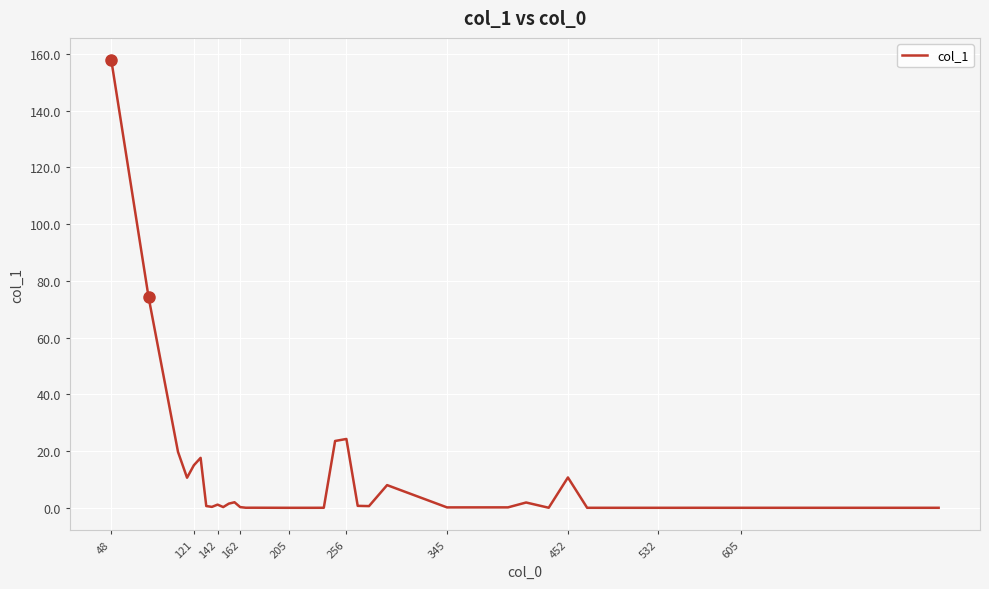

What is the maximum value shown in the chart?

157.7